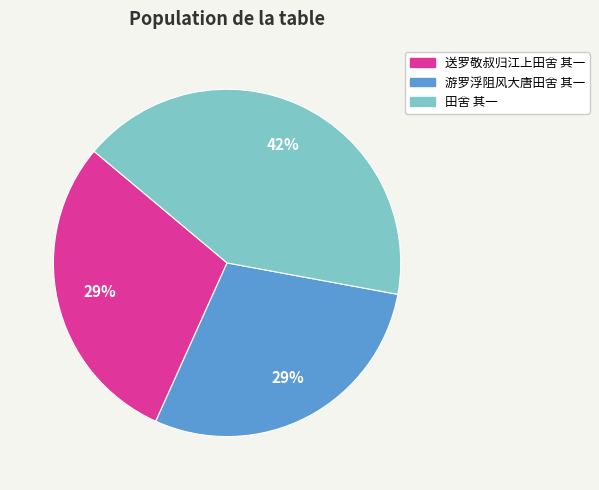

What is the largest slice in the pie chart?

田舍 其一